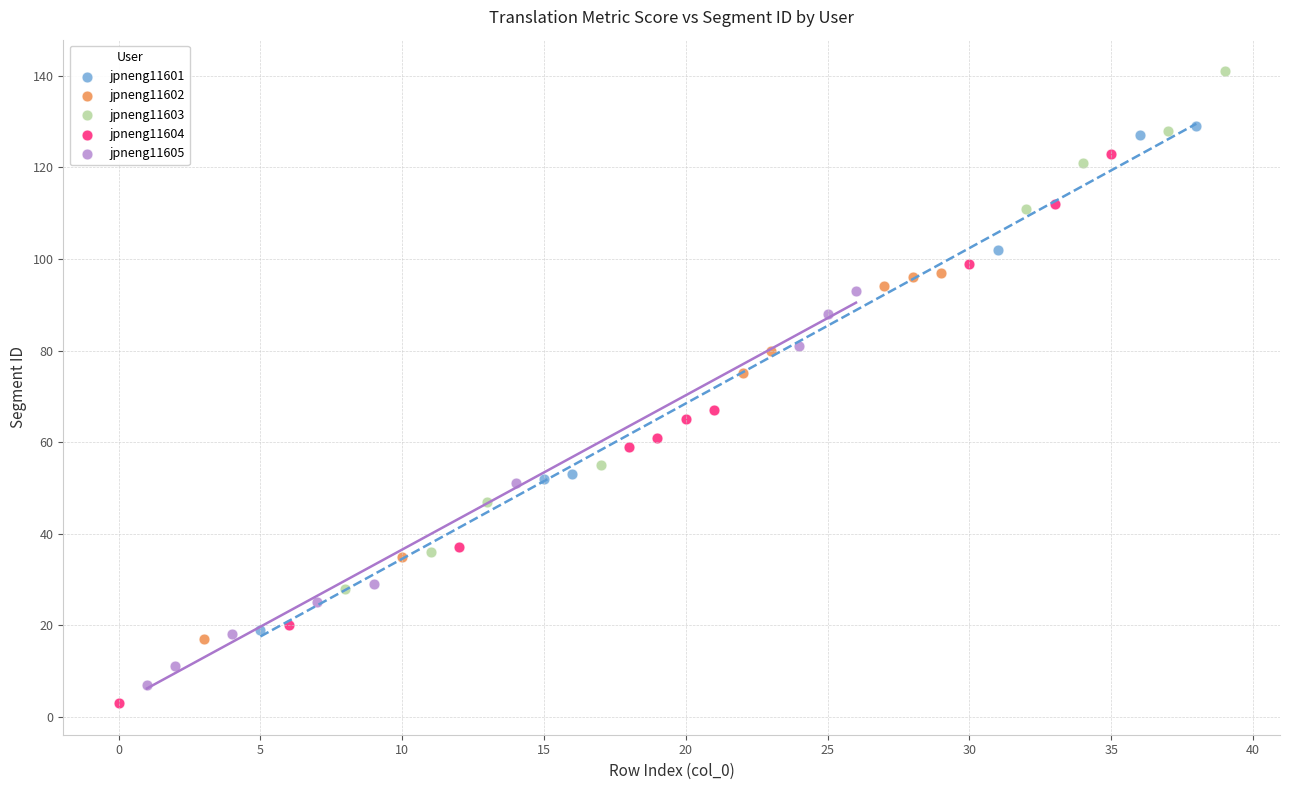

Which series contains the highest Y value?

jpneng11603